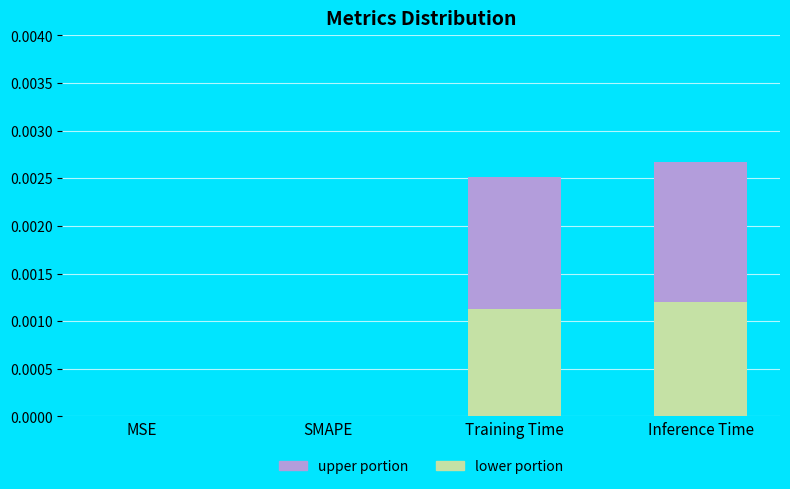

Are the bars horizontal?

No